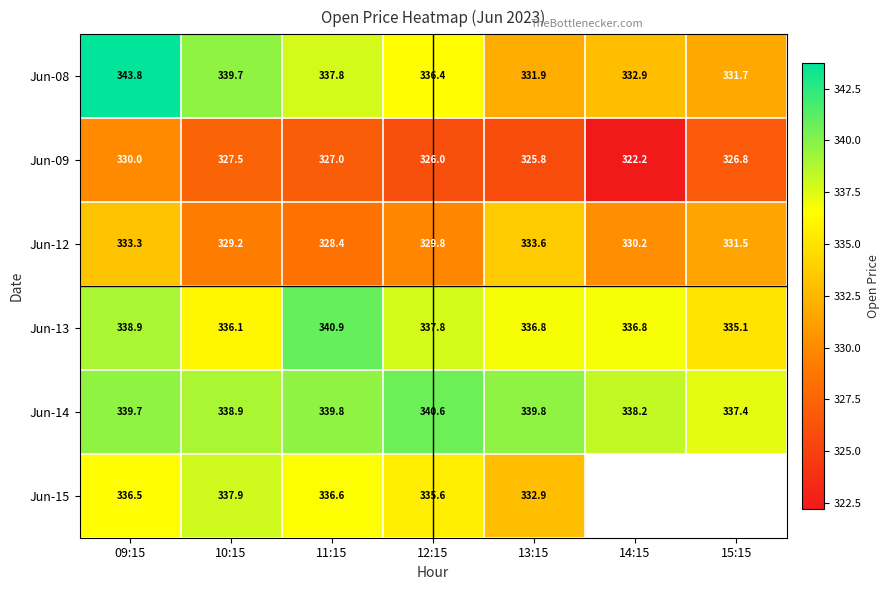

List the series in order of their peak value, lowest first.

Jun-09, Jun-12, Jun-15, Jun-14, Jun-13, Jun-08